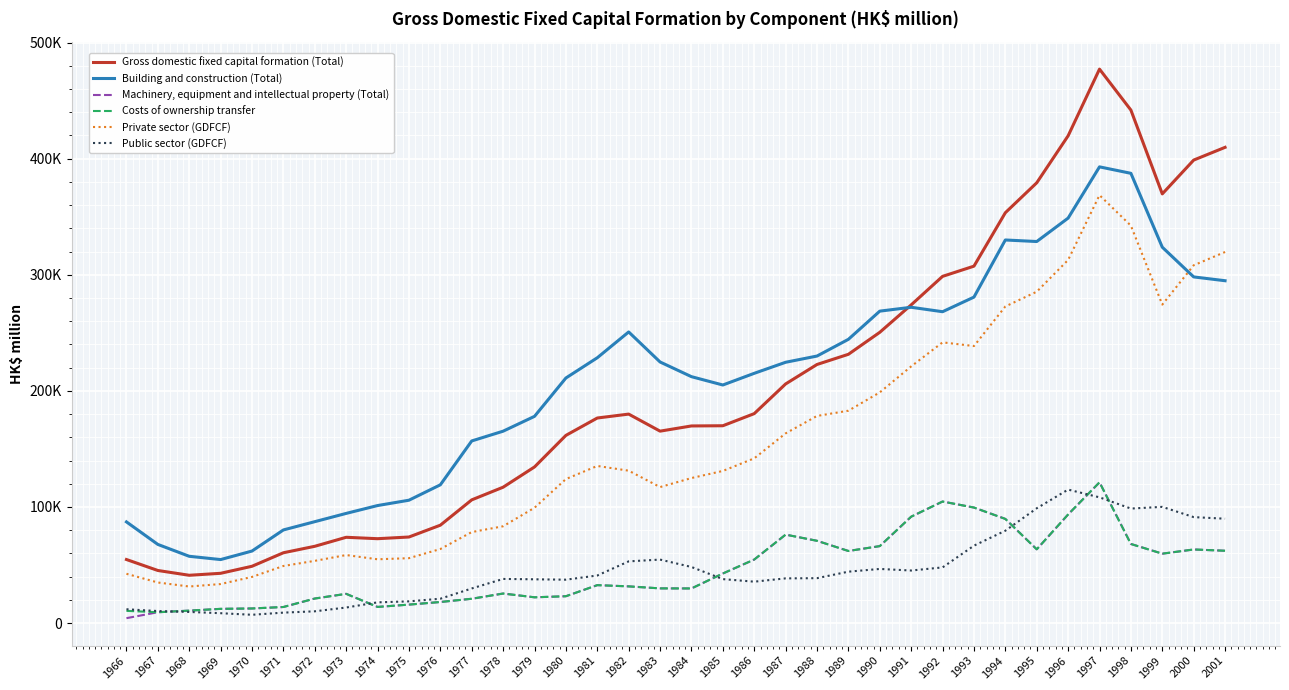

True or false: Private sector (GDFCF) and Costs of ownership transfer cross at least once.

False